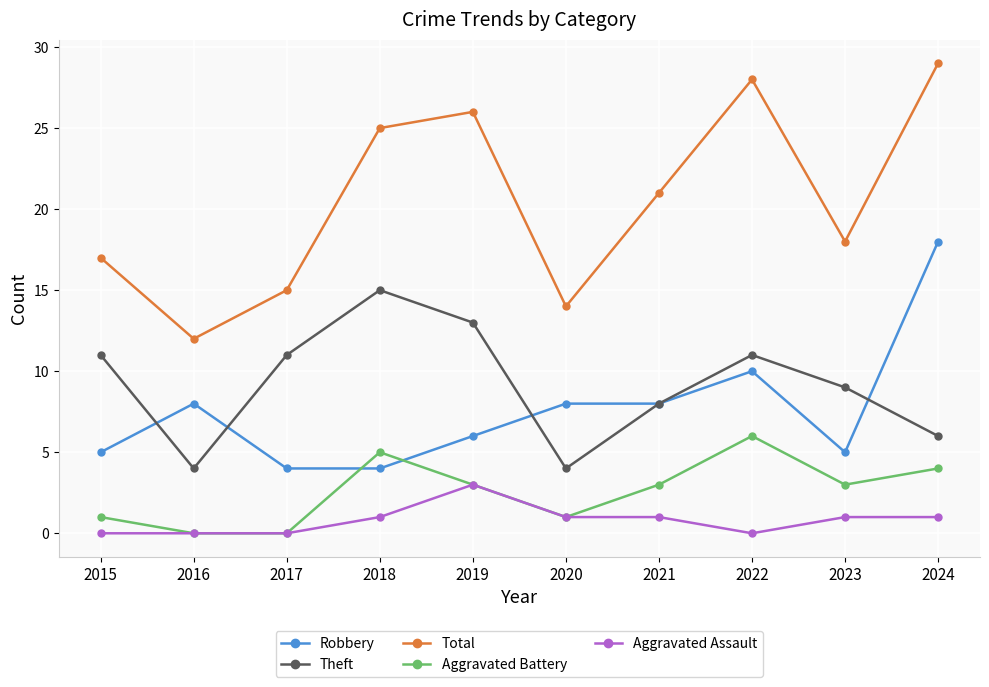

Is it true that Aggravated Battery equals 2 at 2022?

False